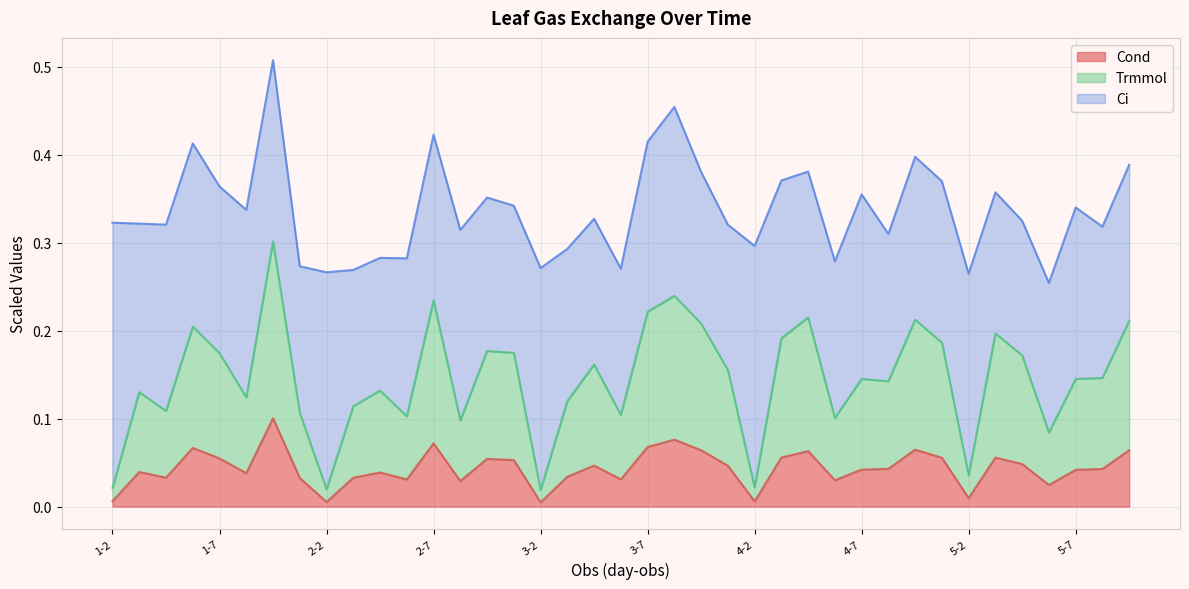

True or false: Trmmol and Cond intersect in this chart.

False